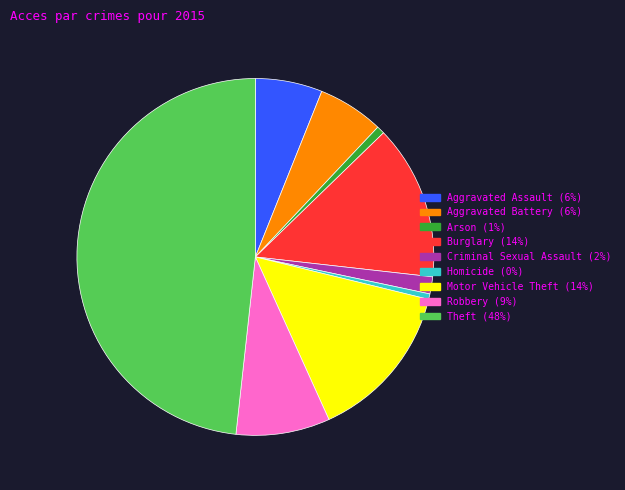

Which has a higher value, Criminal Sexual Assault or Aggravated Battery?

Aggravated Battery